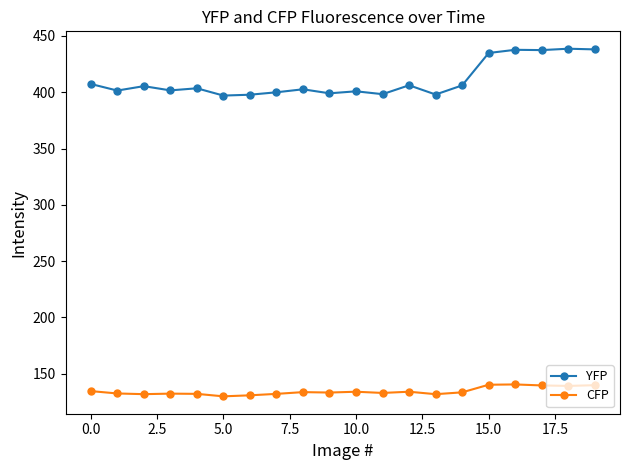

Which series has the largest total across all categories?

YFP